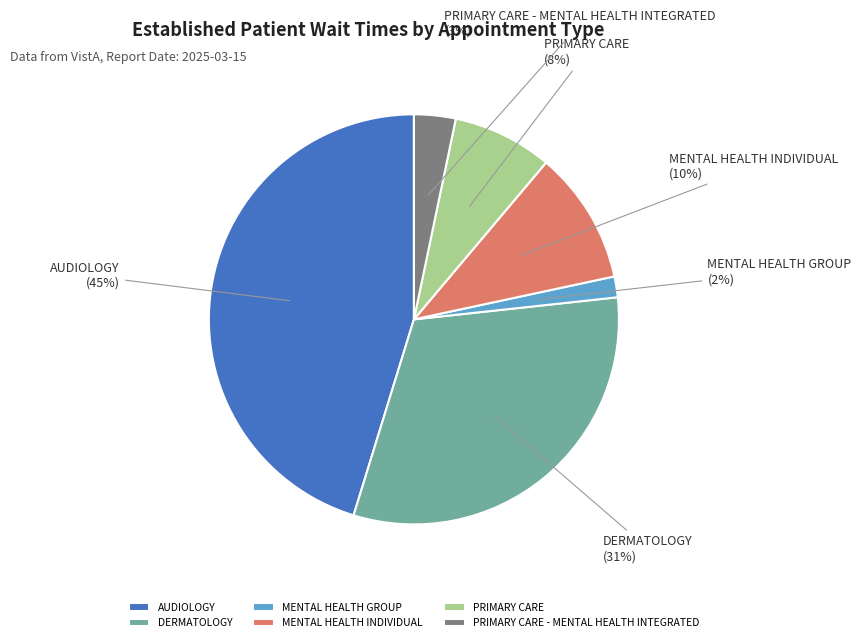

Is there any slice that represents more than half of the pie?

No